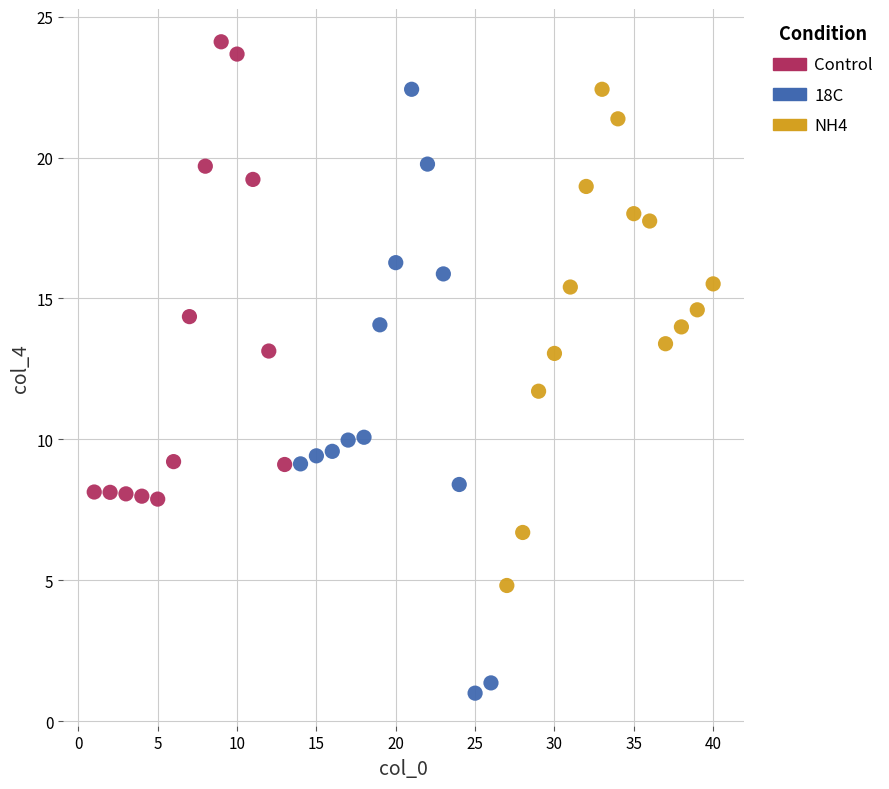

Which series has the widest spread of Y values?

18C